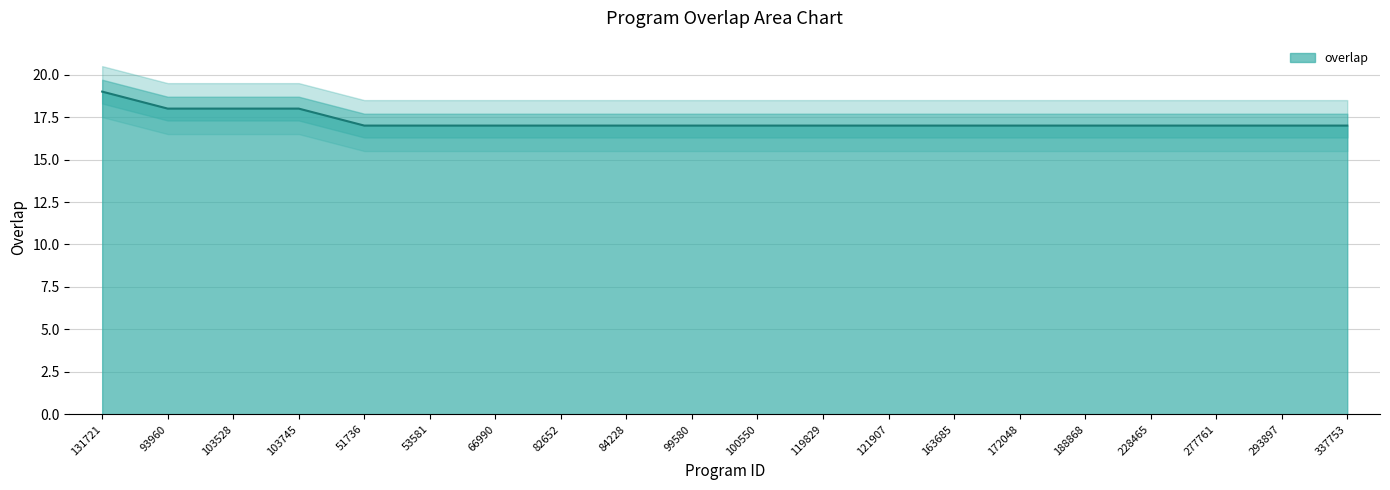

Between 119829 and 53581, which is larger?

119829